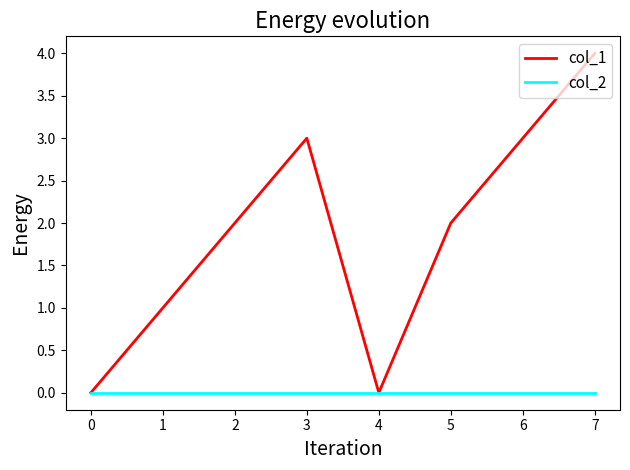

Which series has the largest range (max minus min)?

col_1